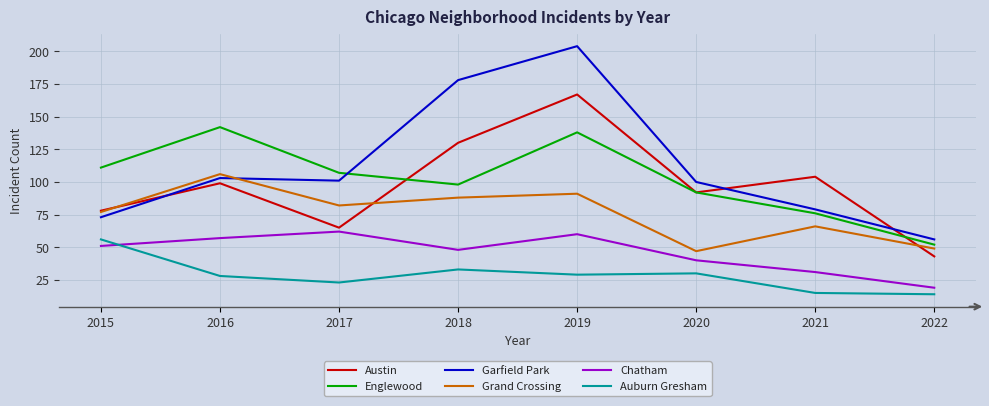

What is the sum of the Englewood values at 2022 and 2016?

194